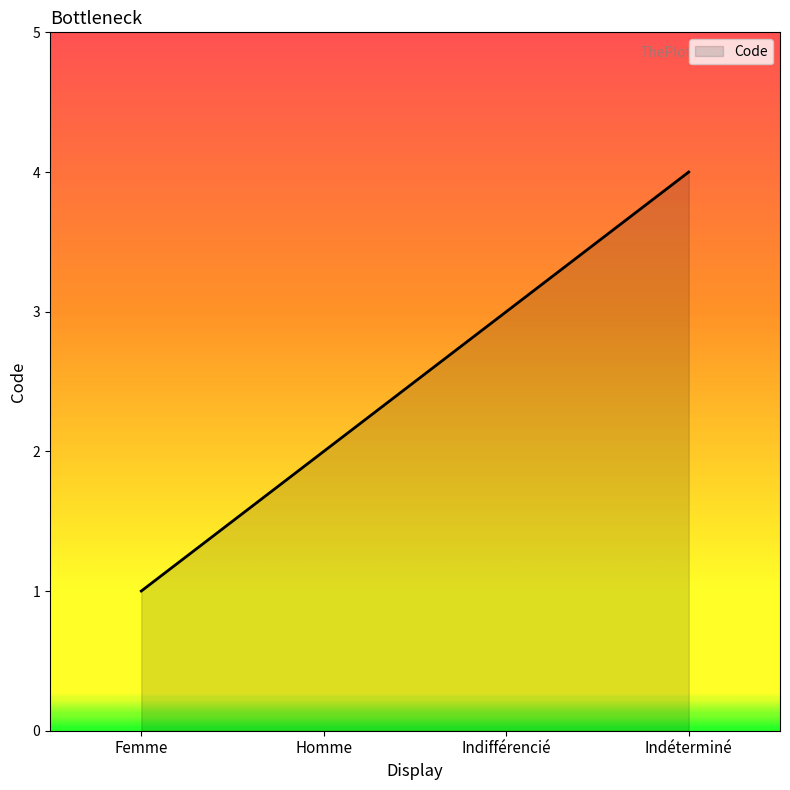

True or false: there are more than 2 points higher than both neighbors.

False